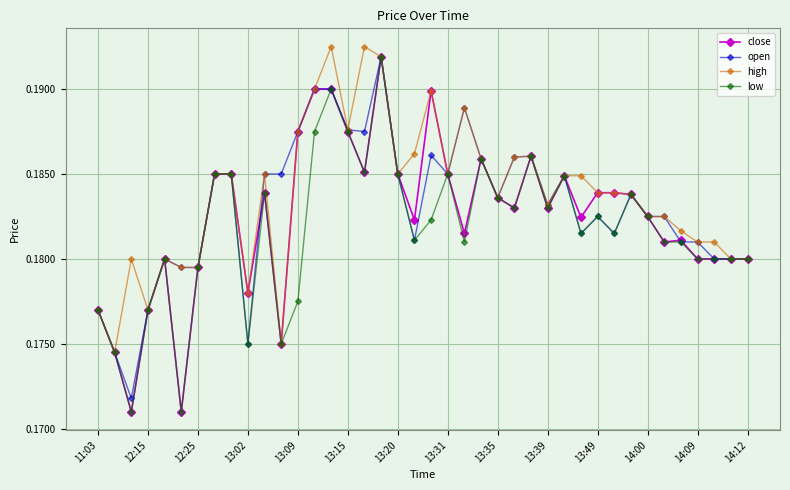

List the series in order of their overall mean, lowest first.

low, close, open, high